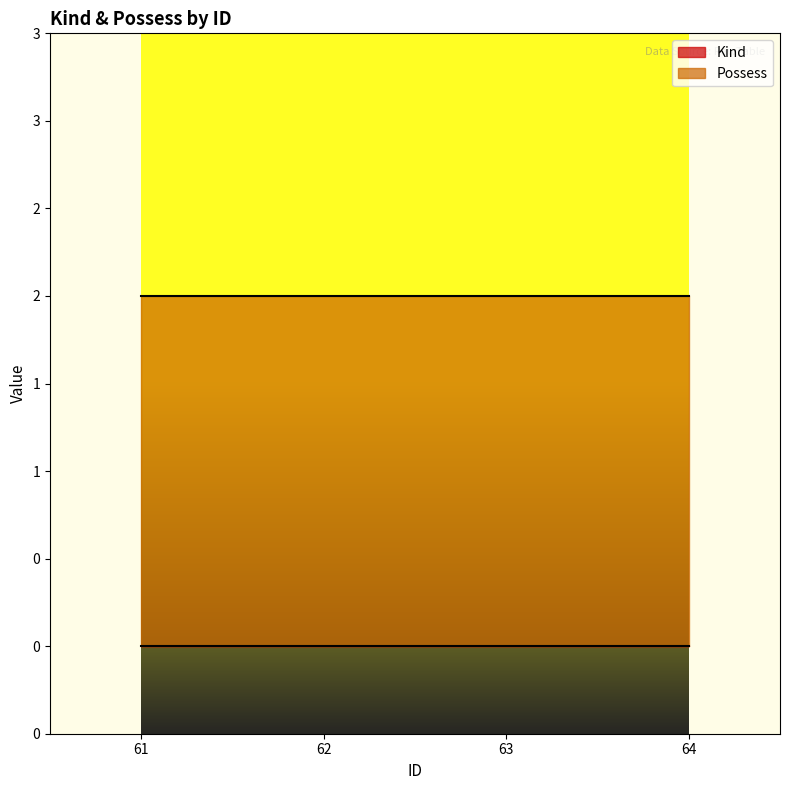

Which category has the highest value in the Possess series?

61